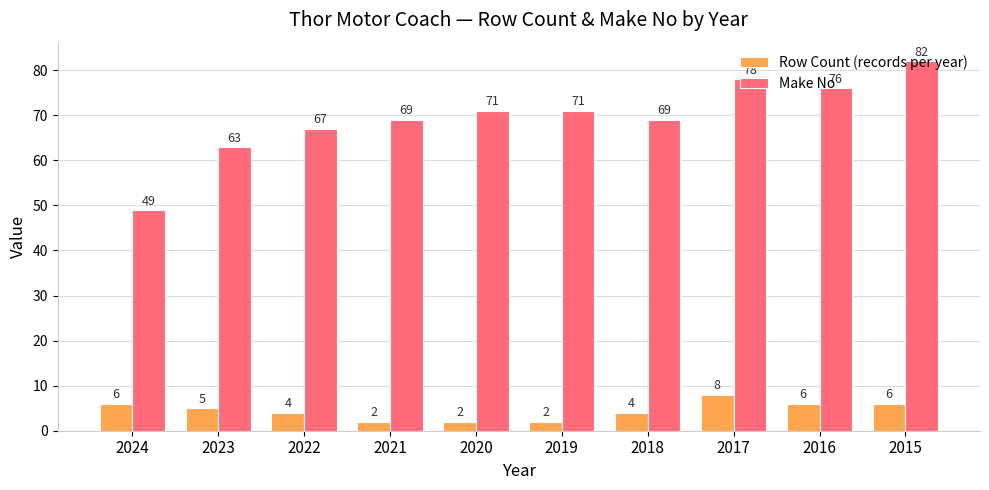

Rank the series by their average value, from lowest to highest.

Row Count (records per year), Make No